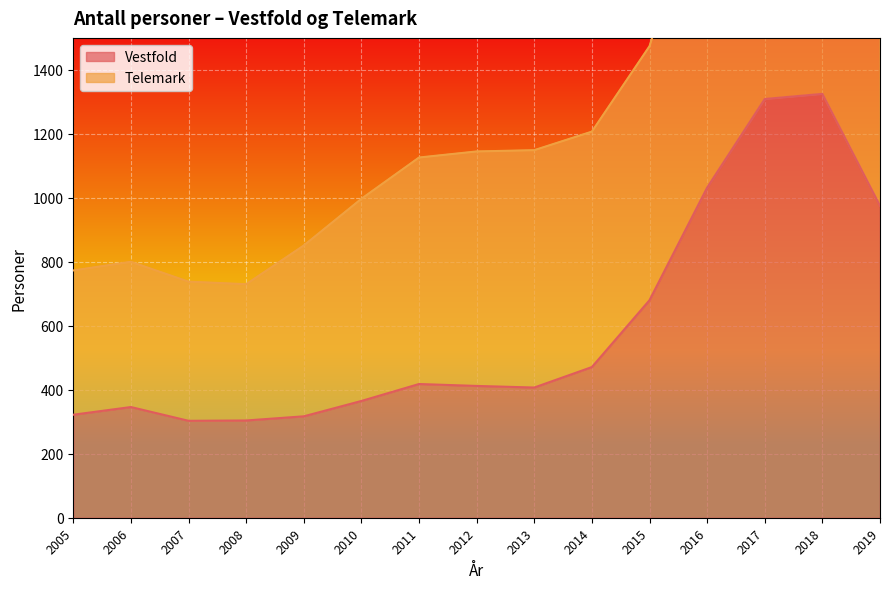

What is the minimum value for Vestfold?

303